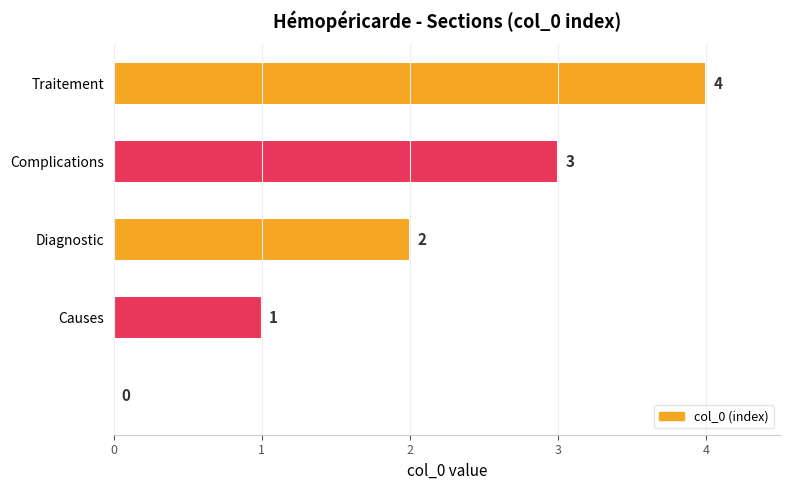

What is the greatest value displayed?

4